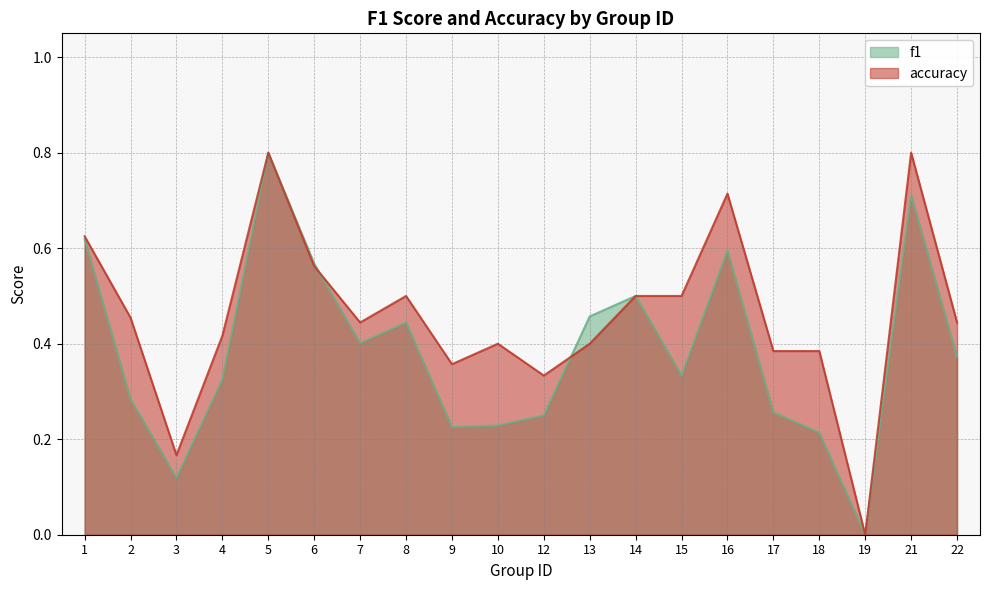

What is the value of the accuracy point at the 19th from the left?

0.8